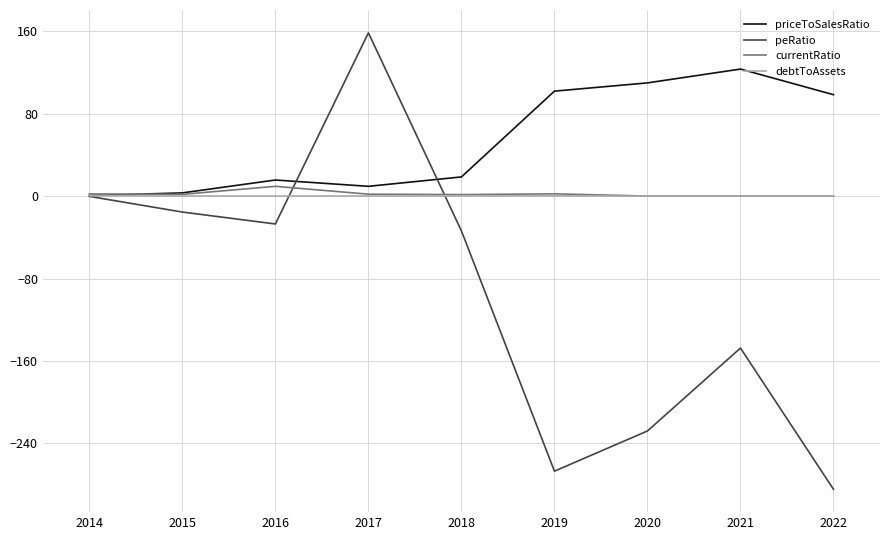

Which series has the largest range (max minus min)?

peRatio